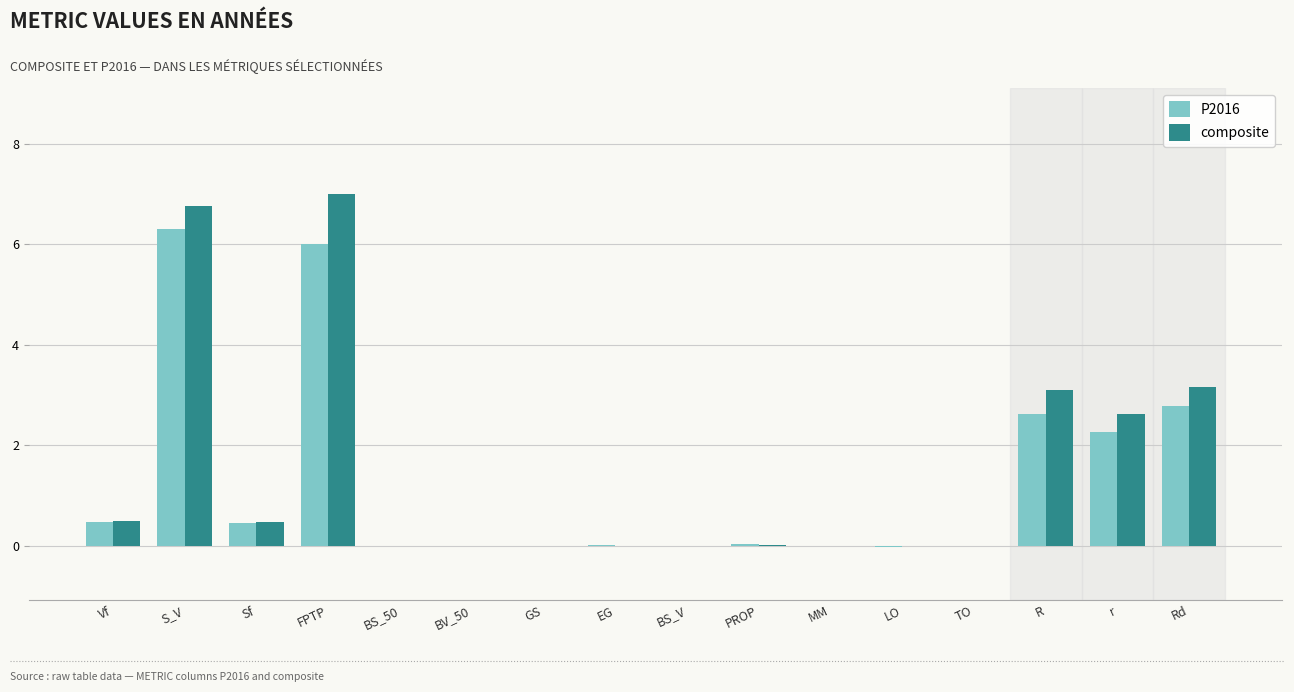

What is the sum of all P2016 values?

20.9